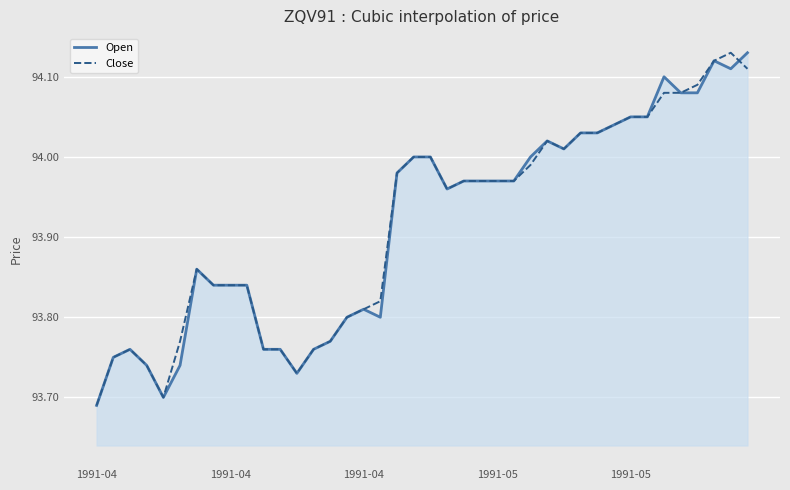

What is the minimum value shown in the chart?

93.7